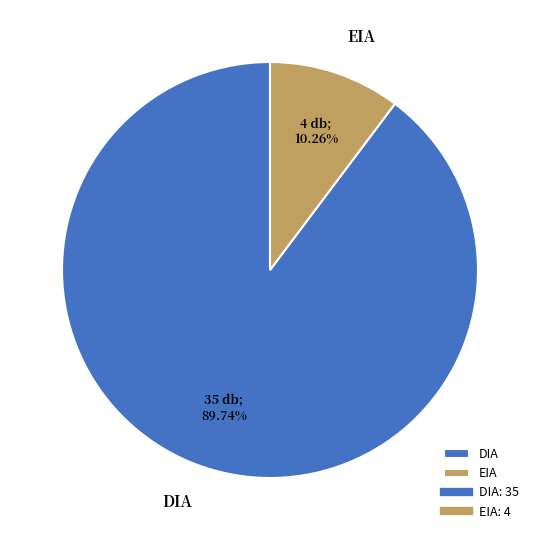

How many slices are in this pie chart?

2